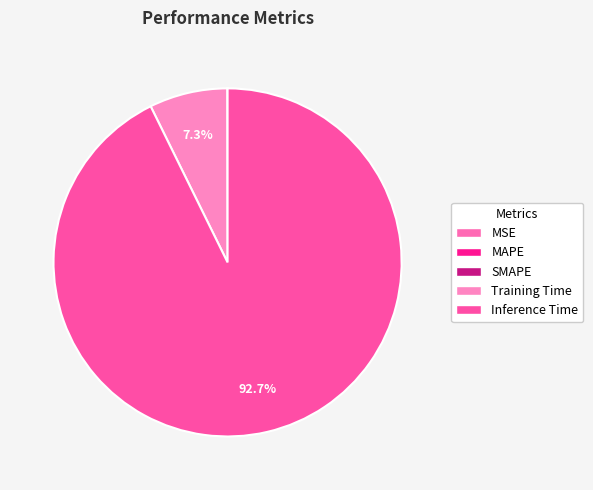

Rank the categories by value from lowest to highest.

SMAPE, MSE, MAPE, Training Time, Inference Time